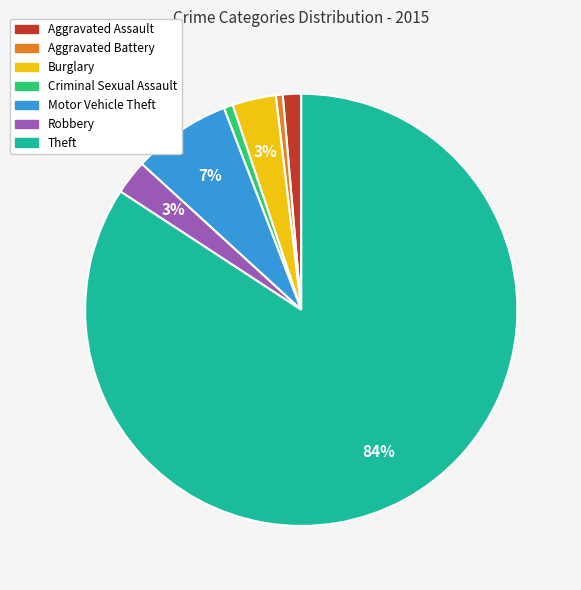

What percentage is the Robbery slice, to the nearest percent?

3%